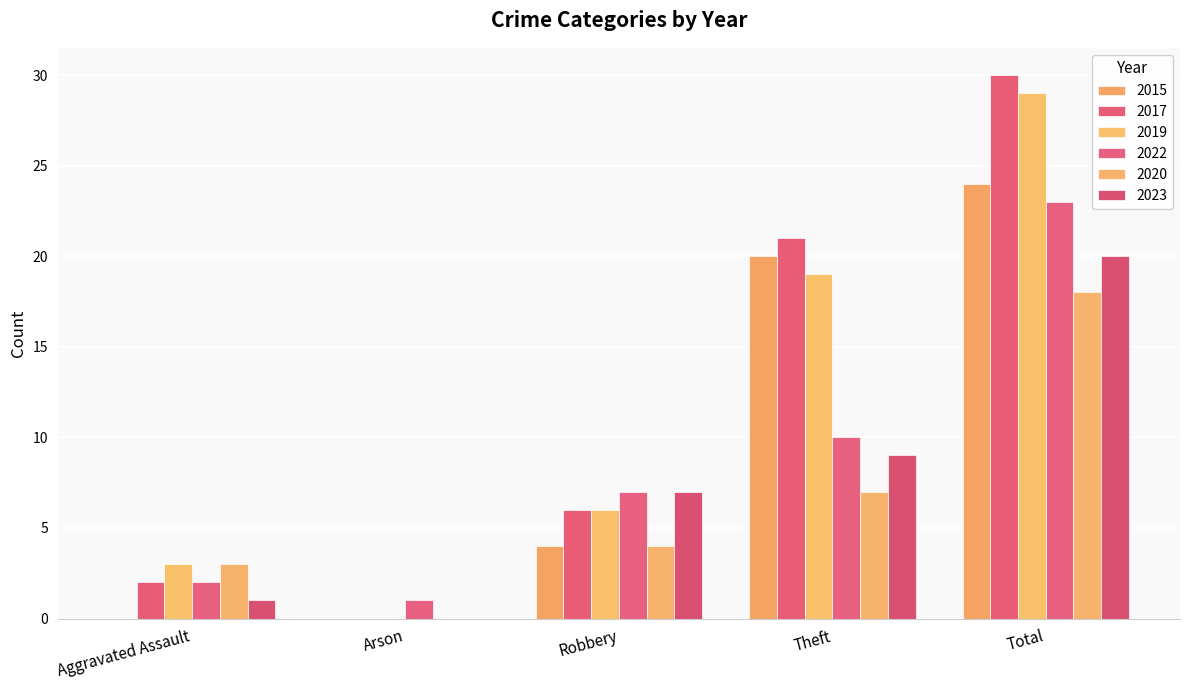

Are the bars grouped side by side (vs. stacked)?

Yes